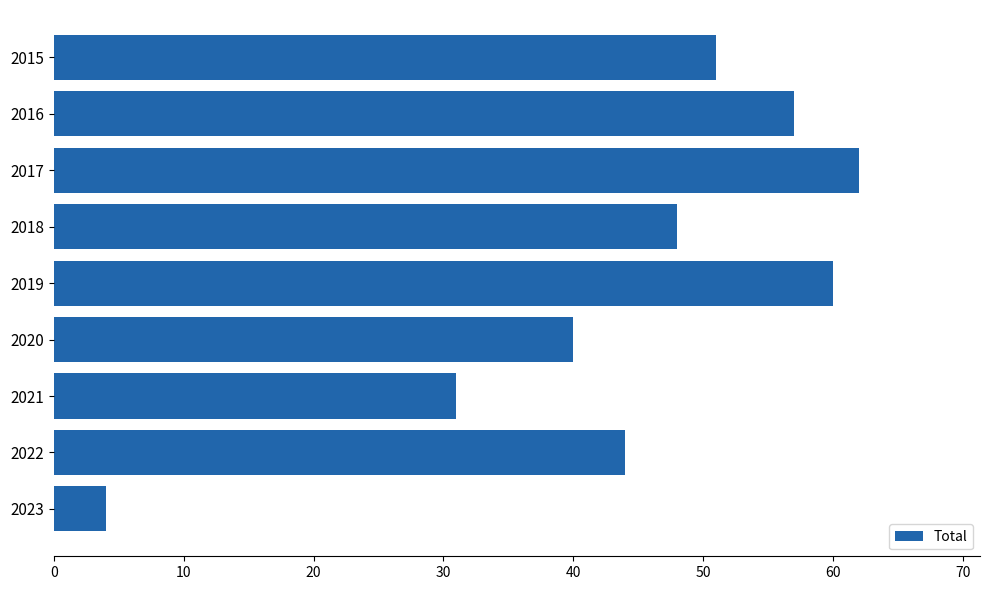

Which has a higher value, 2019 or 2022?

2019